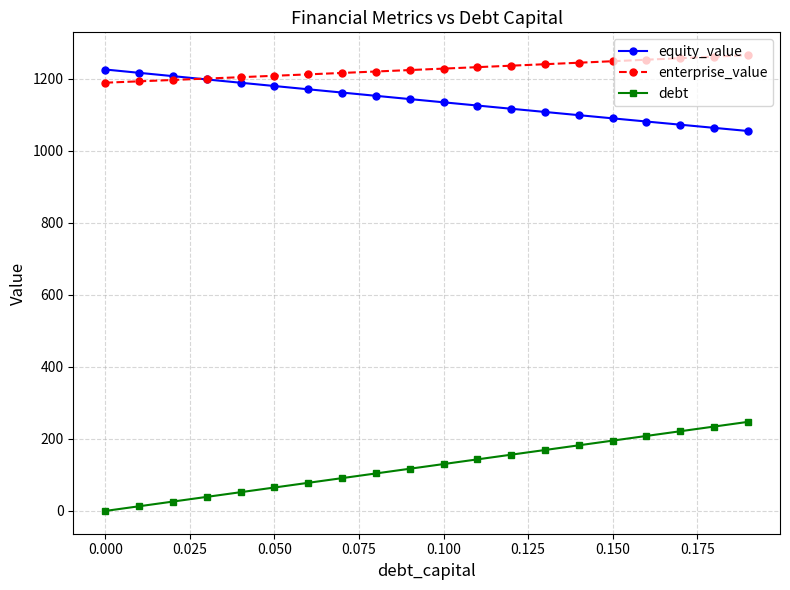

True or false: debt and enterprise_value cross at least once.

False